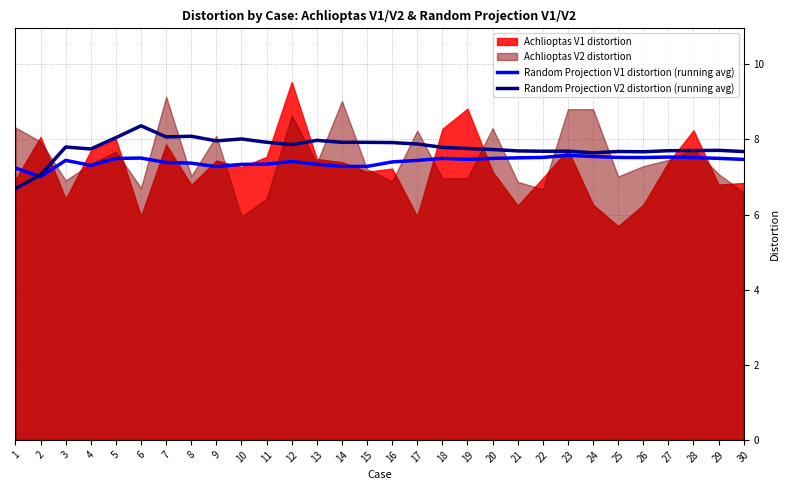

How many lines are shown in the chart?

2